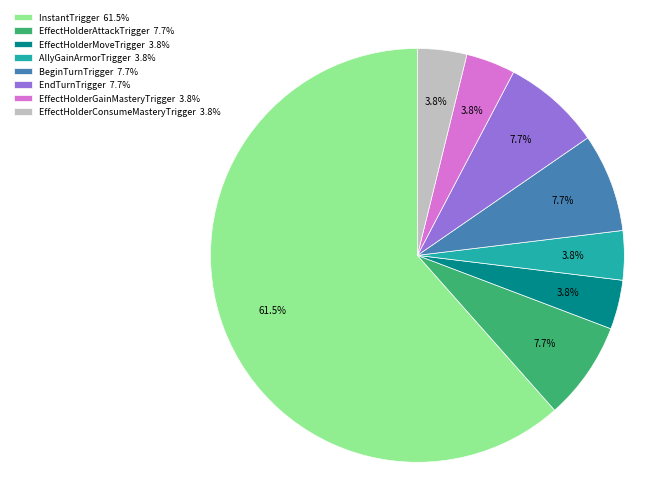

What is the ratio of the value at EndTurnTrigger 7.7% to the value at BeginTurnTrigger 7.7%?

1.0